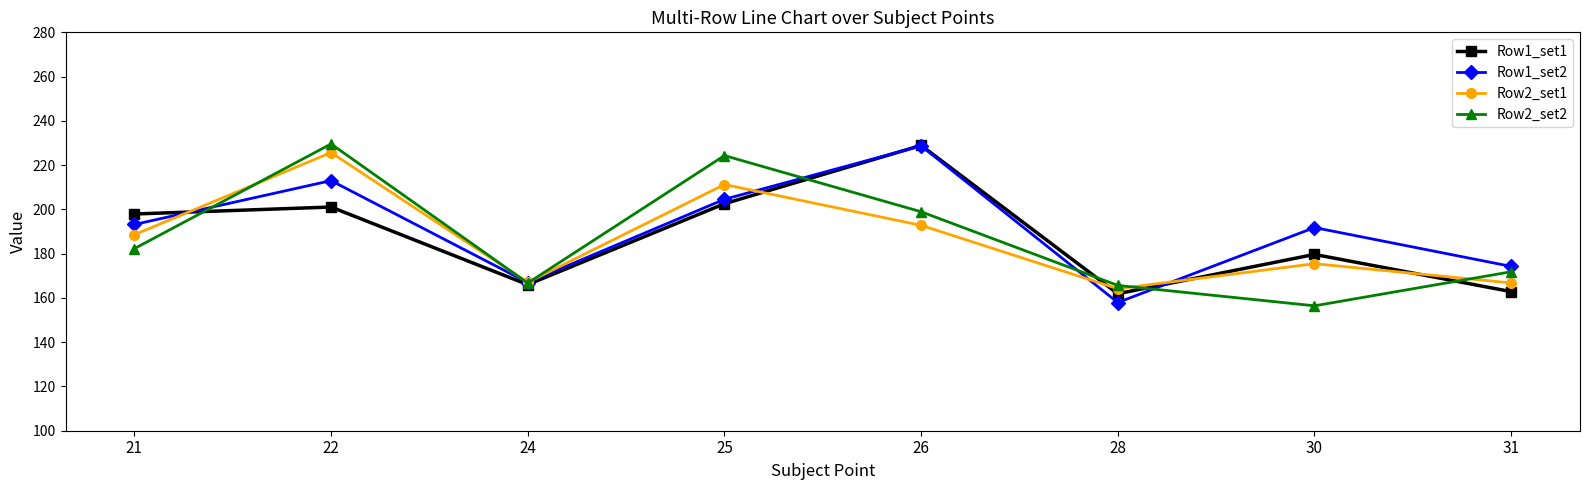

The Row1_set2 series shows 167.0 at 24. True or false?

True